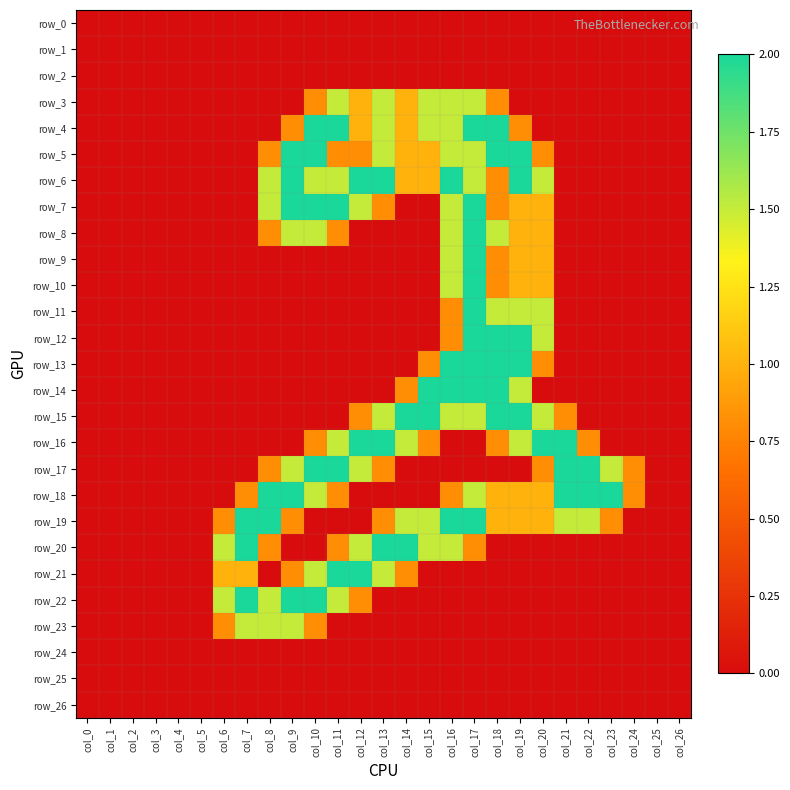

Reading left to right, transcribe all the data shown in this chart.

row_0: col_0=0.0	col_1=0.0	col_2=0.0	col_3=0.0	col_4=0.0	col_5=0.0	col_6=0.0	col_7=0.0	col_8=0.0	col_9=0.0	col_10=0.0	col_11=0.0	col_12=0.0	col_13=0.0	col_14=0.0	col_15=0.0	col_16=0.0	col_17=0.0	col_18=0.0	col_19=0.0	col_20=0.0	col_21=0.0	col_22=0.0	col_23=0.0	col_24=0.0	col_25=0.0	col_26=0.0
row_1: col_0=0.0	col_1=0.0	col_2=0.0	col_3=0.0	col_4=0.0	col_5=0.0	col_6=0.0	col_7=0.0	col_8=0.0	col_9=0.0	col_10=0.0	col_11=0.0	col_12=0.0	col_13=0.0	col_14=0.0	col_15=0.0	col_16=0.0	col_17=0.0	col_18=0.0	col_19=0.0	col_20=0.0	col_21=0.0	col_22=0.0	col_23=0.0	col_24=0.0	col_25=0.0	col_26=0.0
row_2: col_0=0.0	col_1=0.0	col_2=0.0	col_3=0.0	col_4=0.0	col_5=0.0	col_6=0.0	col_7=0.0	col_8=0.0	col_9=0.0	col_10=0.0	col_11=0.0	col_12=0.0	col_13=0.0	col_14=0.0	col_15=0.0	col_16=0.0	col_17=0.0	col_18=0.0	col_19=0.0	col_20=0.0	col_21=0.0	col_22=0.0	col_23=0.0	col_24=0.0	col_25=0.0	col_26=0.0
row_3: col_0=0.0	col_1=0.0	col_2=0.0	col_3=0.0	col_4=0.0	col_5=0.0	col_6=0.0	col_7=0.0	col_8=0.0	col_9=0.0	col_10=0.8	col_11=1.5	col_12=1.0	col_13=1.5	col_14=1.0	col_15=1.5	col_16=1.5	col_17=1.5	col_18=0.8	col_19=0.0	col_20=0.0	col_21=0.0	col_22=0.0	col_23=0.0	col_24=0.0	col_25=0.0	col_26=0.0
row_4: col_0=0.0	col_1=0.0	col_2=0.0	col_3=0.0	col_4=0.0	col_5=0.0	col_6=0.0	col_7=0.0	col_8=0.0	col_9=0.8	col_10=2.0	col_11=2.0	col_12=1.0	col_13=1.5	col_14=1.0	col_15=1.5	col_16=1.5	col_17=2.0	col_18=2.0	col_19=0.8	col_20=0.0	col_21=0.0	col_22=0.0	col_23=0.0	col_24=0.0	col_25=0.0	col_26=0.0
row_5: col_0=0.0	col_1=0.0	col_2=0.0	col_3=0.0	col_4=0.0	col_5=0.0	col_6=0.0	col_7=0.0	col_8=0.8	col_9=2.0	col_10=2.0	col_11=0.8	col_12=0.8	col_13=1.5	col_14=1.0	col_15=1.0	col_16=1.5	col_17=1.5	col_18=2.0	col_19=2.0	col_20=0.8	col_21=0.0	col_22=0.0	col_23=0.0	col_24=0.0	col_25=0.0	col_26=0.0
row_6: col_0=0.0	col_1=0.0	col_2=0.0	col_3=0.0	col_4=0.0	col_5=0.0	col_6=0.0	col_7=0.0	col_8=1.5	col_9=2.0	col_10=1.5	col_11=1.5	col_12=2.0	col_13=2.0	col_14=1.0	col_15=1.0	col_16=2.0	col_17=1.5	col_18=0.8	col_19=2.0	col_20=1.5	col_21=0.0	col_22=0.0	col_23=0.0	col_24=0.0	col_25=0.0	col_26=0.0
row_7: col_0=0.0	col_1=0.0	col_2=0.0	col_3=0.0	col_4=0.0	col_5=0.0	col_6=0.0	col_7=0.0	col_8=1.5	col_9=2.0	col_10=2.0	col_11=2.0	col_12=1.5	col_13=0.8	col_14=0.0	col_15=0.0	col_16=1.5	col_17=2.0	col_18=0.8	col_19=1.0	col_20=1.0	col_21=0.0	col_22=0.0	col_23=0.0	col_24=0.0	col_25=0.0	col_26=0.0
row_8: col_0=0.0	col_1=0.0	col_2=0.0	col_3=0.0	col_4=0.0	col_5=0.0	col_6=0.0	col_7=0.0	col_8=0.8	col_9=1.5	col_10=1.5	col_11=0.8	col_12=0.0	col_13=0.0	col_14=0.0	col_15=0.0	col_16=1.5	col_17=2.0	col_18=1.5	col_19=1.0	col_20=1.0	col_21=0.0	col_22=0.0	col_23=0.0	col_24=0.0	col_25=0.0	col_26=0.0
row_9: col_0=0.0	col_1=0.0	col_2=0.0	col_3=0.0	col_4=0.0	col_5=0.0	col_6=0.0	col_7=0.0	col_8=0.0	col_9=0.0	col_10=0.0	col_11=0.0	col_12=0.0	col_13=0.0	col_14=0.0	col_15=0.0	col_16=1.5	col_17=2.0	col_18=0.8	col_19=1.0	col_20=1.0	col_21=0.0	col_22=0.0	col_23=0.0	col_24=0.0	col_25=0.0	col_26=0.0
row_10: col_0=0.0	col_1=0.0	col_2=0.0	col_3=0.0	col_4=0.0	col_5=0.0	col_6=0.0	col_7=0.0	col_8=0.0	col_9=0.0	col_10=0.0	col_11=0.0	col_12=0.0	col_13=0.0	col_14=0.0	col_15=0.0	col_16=1.5	col_17=2.0	col_18=0.8	col_19=1.0	col_20=1.0	col_21=0.0	col_22=0.0	col_23=0.0	col_24=0.0	col_25=0.0	col_26=0.0
row_11: col_0=0.0	col_1=0.0	col_2=0.0	col_3=0.0	col_4=0.0	col_5=0.0	col_6=0.0	col_7=0.0	col_8=0.0	col_9=0.0	col_10=0.0	col_11=0.0	col_12=0.0	col_13=0.0	col_14=0.0	col_15=0.0	col_16=0.8	col_17=2.0	col_18=1.5	col_19=1.5	col_20=1.5	col_21=0.0	col_22=0.0	col_23=0.0	col_24=0.0	col_25=0.0	col_26=0.0
row_12: col_0=0.0	col_1=0.0	col_2=0.0	col_3=0.0	col_4=0.0	col_5=0.0	col_6=0.0	col_7=0.0	col_8=0.0	col_9=0.0	col_10=0.0	col_11=0.0	col_12=0.0	col_13=0.0	col_14=0.0	col_15=0.0	col_16=0.8	col_17=2.0	col_18=2.0	col_19=2.0	col_20=1.5	col_21=0.0	col_22=0.0	col_23=0.0	col_24=0.0	col_25=0.0	col_26=0.0
row_13: col_0=0.0	col_1=0.0	col_2=0.0	col_3=0.0	col_4=0.0	col_5=0.0	col_6=0.0	col_7=0.0	col_8=0.0	col_9=0.0	col_10=0.0	col_11=0.0	col_12=0.0	col_13=0.0	col_14=0.0	col_15=0.8	col_16=2.0	col_17=2.0	col_18=2.0	col_19=2.0	col_20=0.8	col_21=0.0	col_22=0.0	col_23=0.0	col_24=0.0	col_25=0.0	col_26=0.0
row_14: col_0=0.0	col_1=0.0	col_2=0.0	col_3=0.0	col_4=0.0	col_5=0.0	col_6=0.0	col_7=0.0	col_8=0.0	col_9=0.0	col_10=0.0	col_11=0.0	col_12=0.0	col_13=0.0	col_14=0.8	col_15=2.0	col_16=2.0	col_17=2.0	col_18=2.0	col_19=1.5	col_20=0.0	col_21=0.0	col_22=0.0	col_23=0.0	col_24=0.0	col_25=0.0	col_26=0.0
row_15: col_0=0.0	col_1=0.0	col_2=0.0	col_3=0.0	col_4=0.0	col_5=0.0	col_6=0.0	col_7=0.0	col_8=0.0	col_9=0.0	col_10=0.0	col_11=0.0	col_12=0.8	col_13=1.5	col_14=2.0	col_15=2.0	col_16=1.5	col_17=1.5	col_18=2.0	col_19=2.0	col_20=1.5	col_21=0.8	col_22=0.0	col_23=0.0	col_24=0.0	col_25=0.0	col_26=0.0
row_16: col_0=0.0	col_1=0.0	col_2=0.0	col_3=0.0	col_4=0.0	col_5=0.0	col_6=0.0	col_7=0.0	col_8=0.0	col_9=0.0	col_10=0.8	col_11=1.5	col_12=2.0	col_13=2.0	col_14=1.5	col_15=0.8	col_16=0.0	col_17=0.0	col_18=0.8	col_19=1.5	col_20=2.0	col_21=2.0	col_22=0.8	col_23=0.0	col_24=0.0	col_25=0.0	col_26=0.0
row_17: col_0=0.0	col_1=0.0	col_2=0.0	col_3=0.0	col_4=0.0	col_5=0.0	col_6=0.0	col_7=0.0	col_8=0.8	col_9=1.5	col_10=2.0	col_11=2.0	col_12=1.5	col_13=0.8	col_14=0.0	col_15=0.0	col_16=0.0	col_17=0.0	col_18=0.0	col_19=0.0	col_20=0.8	col_21=2.0	col_22=2.0	col_23=1.5	col_24=0.8	col_25=0.0	col_26=0.0
row_18: col_0=0.0	col_1=0.0	col_2=0.0	col_3=0.0	col_4=0.0	col_5=0.0	col_6=0.0	col_7=0.8	col_8=2.0	col_9=2.0	col_10=1.5	col_11=0.8	col_12=0.0	col_13=0.0	col_14=0.0	col_15=0.0	col_16=0.8	col_17=1.5	col_18=1.0	col_19=1.0	col_20=1.0	col_21=2.0	col_22=2.0	col_23=2.0	col_24=0.8	col_25=0.0	col_26=0.0
row_19: col_0=0.0	col_1=0.0	col_2=0.0	col_3=0.0	col_4=0.0	col_5=0.0	col_6=0.8	col_7=2.0	col_8=2.0	col_9=0.8	col_10=0.0	col_11=0.0	col_12=0.0	col_13=0.8	col_14=1.5	col_15=1.5	col_16=2.0	col_17=2.0	col_18=1.0	col_19=1.0	col_20=1.0	col_21=1.5	col_22=1.5	col_23=0.8	col_24=0.0	col_25=0.0	col_26=0.0
row_20: col_0=0.0	col_1=0.0	col_2=0.0	col_3=0.0	col_4=0.0	col_5=0.0	col_6=1.5	col_7=2.0	col_8=0.8	col_9=0.0	col_10=0.0	col_11=0.8	col_12=1.5	col_13=2.0	col_14=2.0	col_15=1.5	col_16=1.5	col_17=0.8	col_18=0.0	col_19=0.0	col_20=0.0	col_21=0.0	col_22=0.0	col_23=0.0	col_24=0.0	col_25=0.0	col_26=0.0
row_21: col_0=0.0	col_1=0.0	col_2=0.0	col_3=0.0	col_4=0.0	col_5=0.0	col_6=1.0	col_7=1.0	col_8=0.0	col_9=0.8	col_10=1.5	col_11=2.0	col_12=2.0	col_13=1.5	col_14=0.8	col_15=0.0	col_16=0.0	col_17=0.0	col_18=0.0	col_19=0.0	col_20=0.0	col_21=0.0	col_22=0.0	col_23=0.0	col_24=0.0	col_25=0.0	col_26=0.0
row_22: col_0=0.0	col_1=0.0	col_2=0.0	col_3=0.0	col_4=0.0	col_5=0.0	col_6=1.5	col_7=2.0	col_8=1.5	col_9=2.0	col_10=2.0	col_11=1.5	col_12=0.8	col_13=0.0	col_14=0.0	col_15=0.0	col_16=0.0	col_17=0.0	col_18=0.0	col_19=0.0	col_20=0.0	col_21=0.0	col_22=0.0	col_23=0.0	col_24=0.0	col_25=0.0	col_26=0.0
row_23: col_0=0.0	col_1=0.0	col_2=0.0	col_3=0.0	col_4=0.0	col_5=0.0	col_6=0.8	col_7=1.5	col_8=1.5	col_9=1.5	col_10=0.8	col_11=0.0	col_12=0.0	col_13=0.0	col_14=0.0	col_15=0.0	col_16=0.0	col_17=0.0	col_18=0.0	col_19=0.0	col_20=0.0	col_21=0.0	col_22=0.0	col_23=0.0	col_24=0.0	col_25=0.0	col_26=0.0
row_24: col_0=0.0	col_1=0.0	col_2=0.0	col_3=0.0	col_4=0.0	col_5=0.0	col_6=0.0	col_7=0.0	col_8=0.0	col_9=0.0	col_10=0.0	col_11=0.0	col_12=0.0	col_13=0.0	col_14=0.0	col_15=0.0	col_16=0.0	col_17=0.0	col_18=0.0	col_19=0.0	col_20=0.0	col_21=0.0	col_22=0.0	col_23=0.0	col_24=0.0	col_25=0.0	col_26=0.0
row_25: col_0=0.0	col_1=0.0	col_2=0.0	col_3=0.0	col_4=0.0	col_5=0.0	col_6=0.0	col_7=0.0	col_8=0.0	col_9=0.0	col_10=0.0	col_11=0.0	col_12=0.0	col_13=0.0	col_14=0.0	col_15=0.0	col_16=0.0	col_17=0.0	col_18=0.0	col_19=0.0	col_20=0.0	col_21=0.0	col_22=0.0	col_23=0.0	col_24=0.0	col_25=0.0	col_26=0.0
row_26: col_0=0.0	col_1=0.0	col_2=0.0	col_3=0.0	col_4=0.0	col_5=0.0	col_6=0.0	col_7=0.0	col_8=0.0	col_9=0.0	col_10=0.0	col_11=0.0	col_12=0.0	col_13=0.0	col_14=0.0	col_15=0.0	col_16=0.0	col_17=0.0	col_18=0.0	col_19=0.0	col_20=0.0	col_21=0.0	col_22=0.0	col_23=0.0	col_24=0.0	col_25=0.0	col_26=0.0